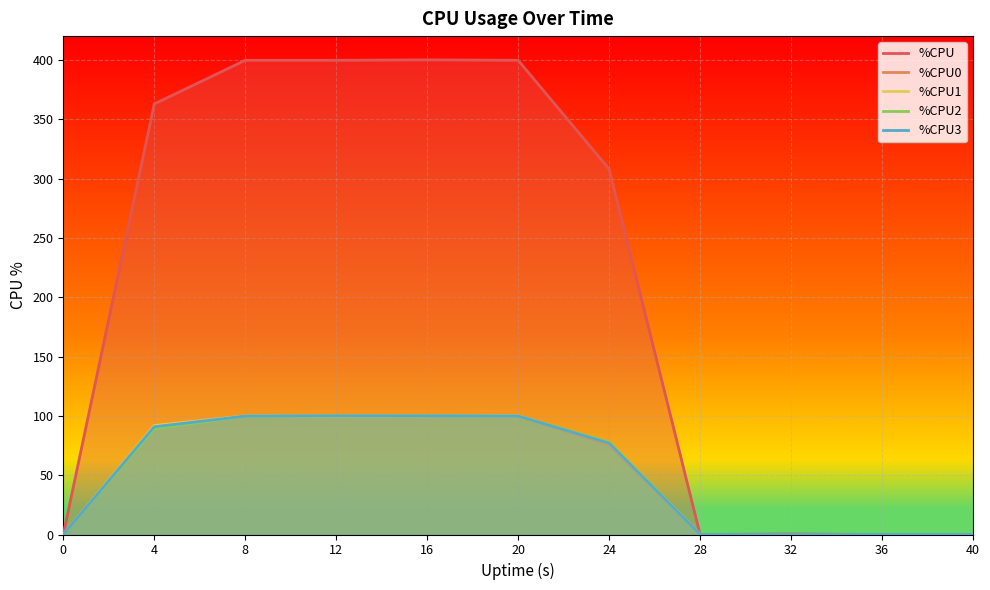

How many values in %CPU1 are above zero?

6